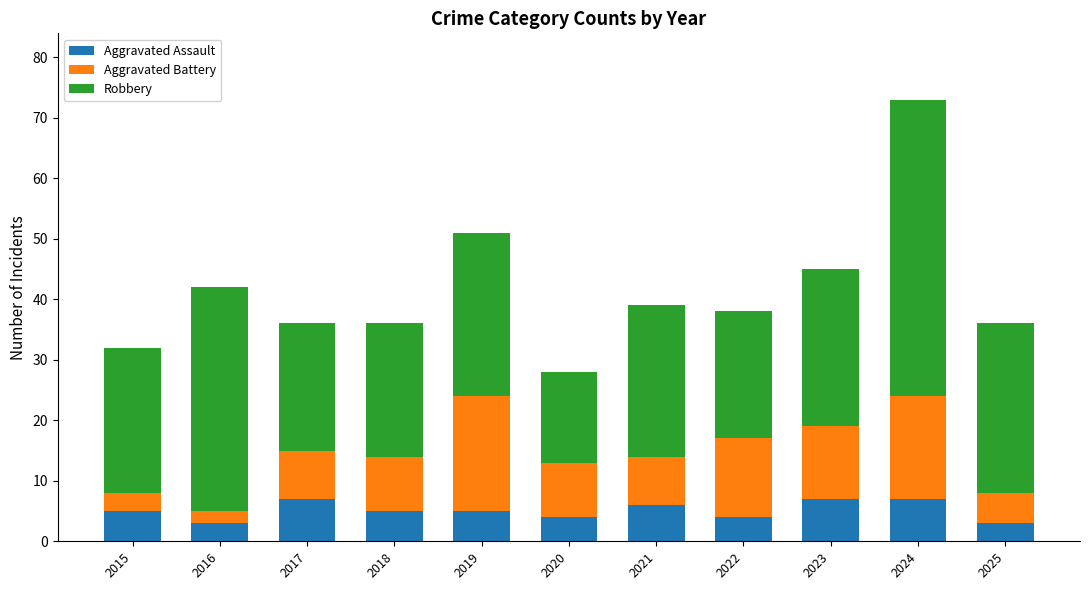

What is the highest value of the Aggravated Assault series?

7